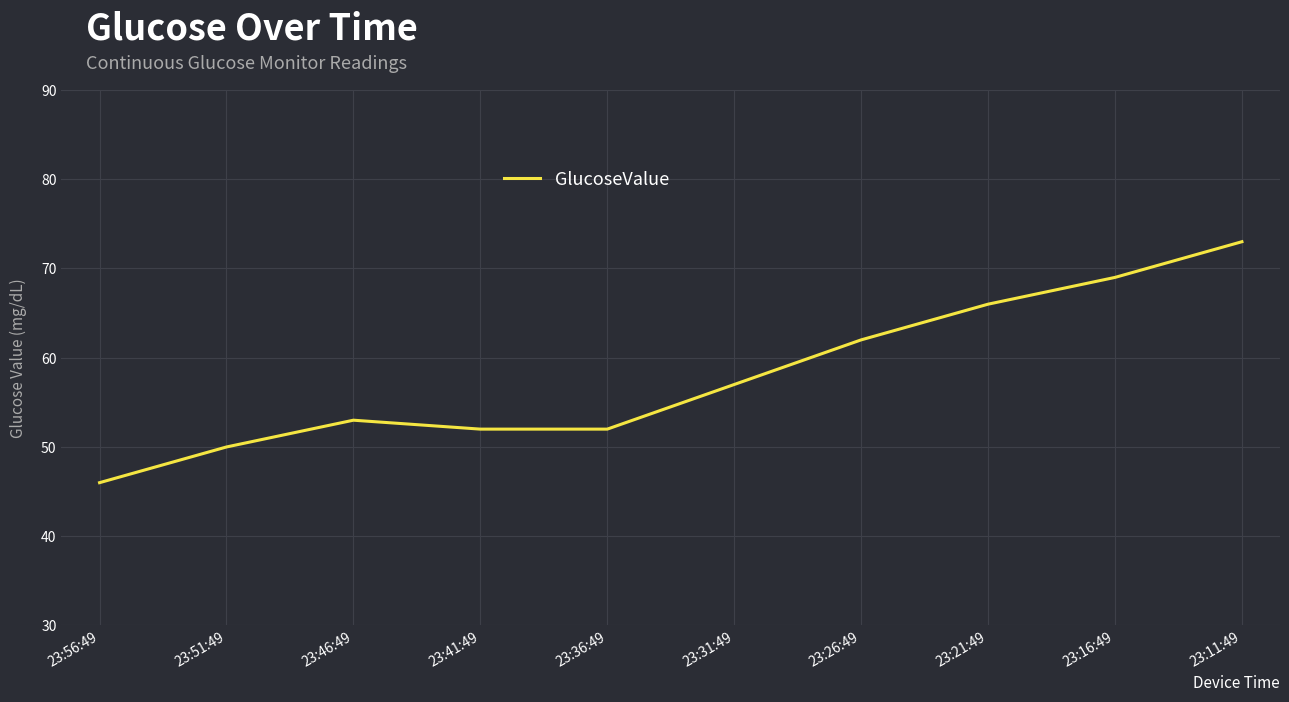

Reading right to left, extract all data points from this chart.

23:11:49=73	23:16:49=69	23:21:49=66	23:26:49=62	23:31:49=57	23:36:49=52	23:41:49=52	23:46:49=53	23:51:49=50	23:56:49=46